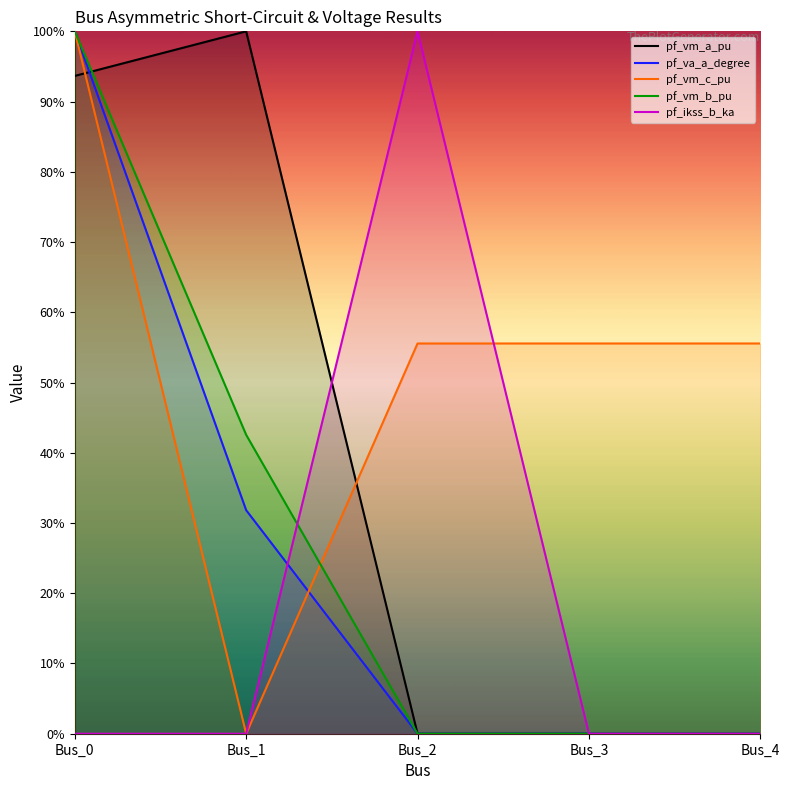

True or false: pf_vm_b_pu has more than 1 points higher than both neighbors.

False